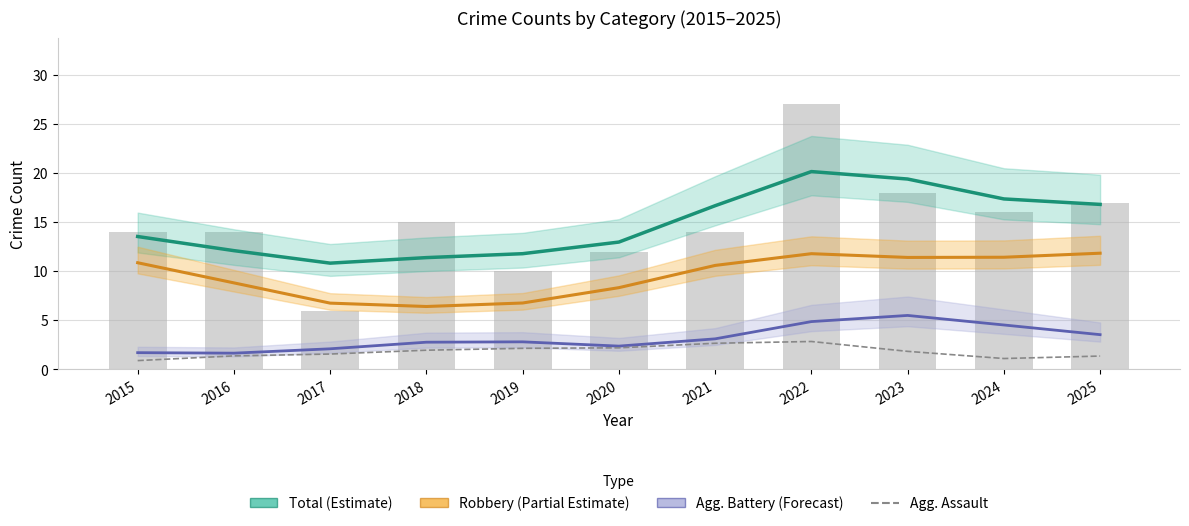

How many data points in Robbery (Partial Estimate) are above 10?

6